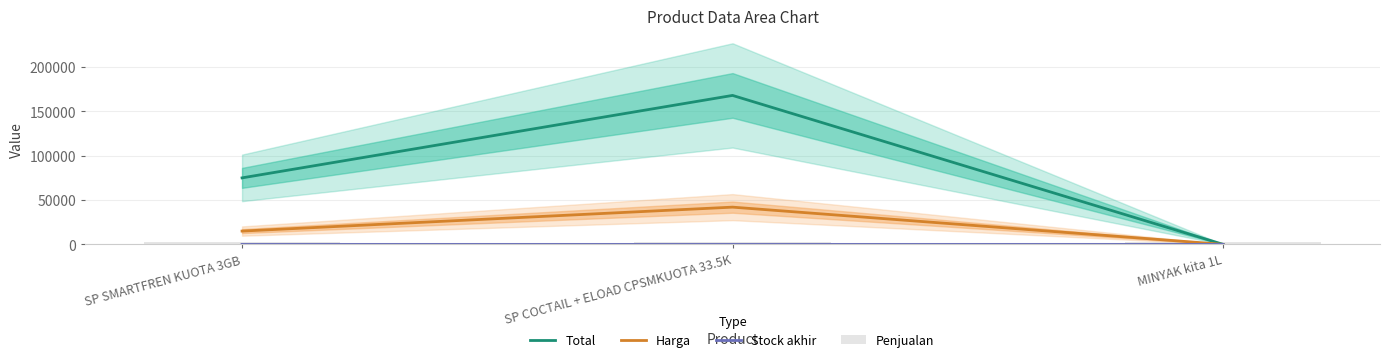

The value of Penjualan at SP SMARTFREN KUOTA 3GB is 3561. True or false?

False